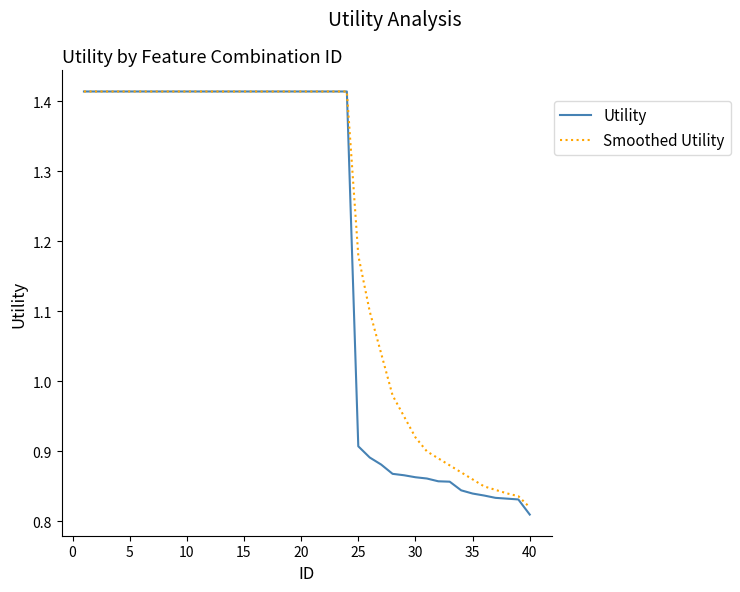

Rank the series by their average value, from highest to lowest.

Smoothed Utility, Utility